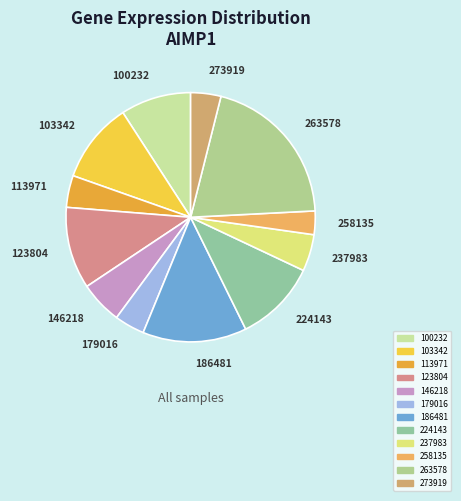

What is the largest slice in the pie chart?

263578